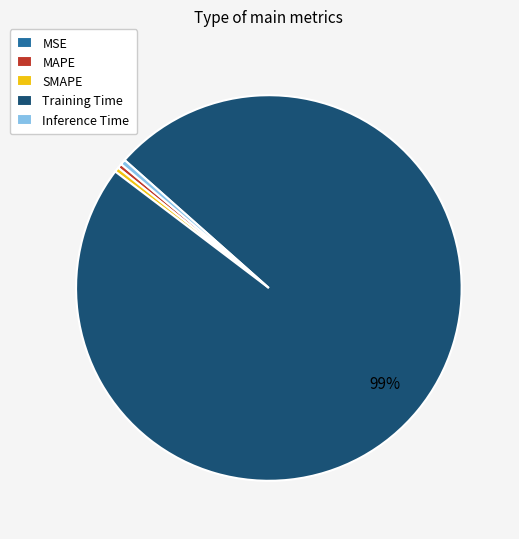

To the nearest percent, what is the average slice percentage?

20%